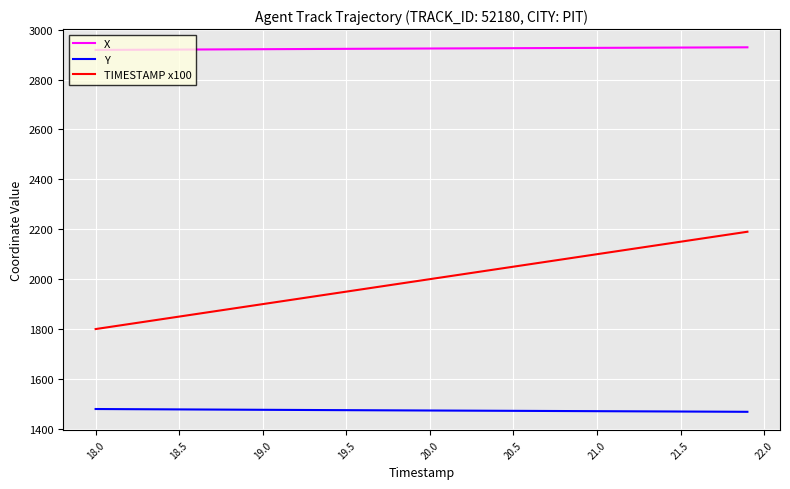

Which series has the largest total across all categories?

X